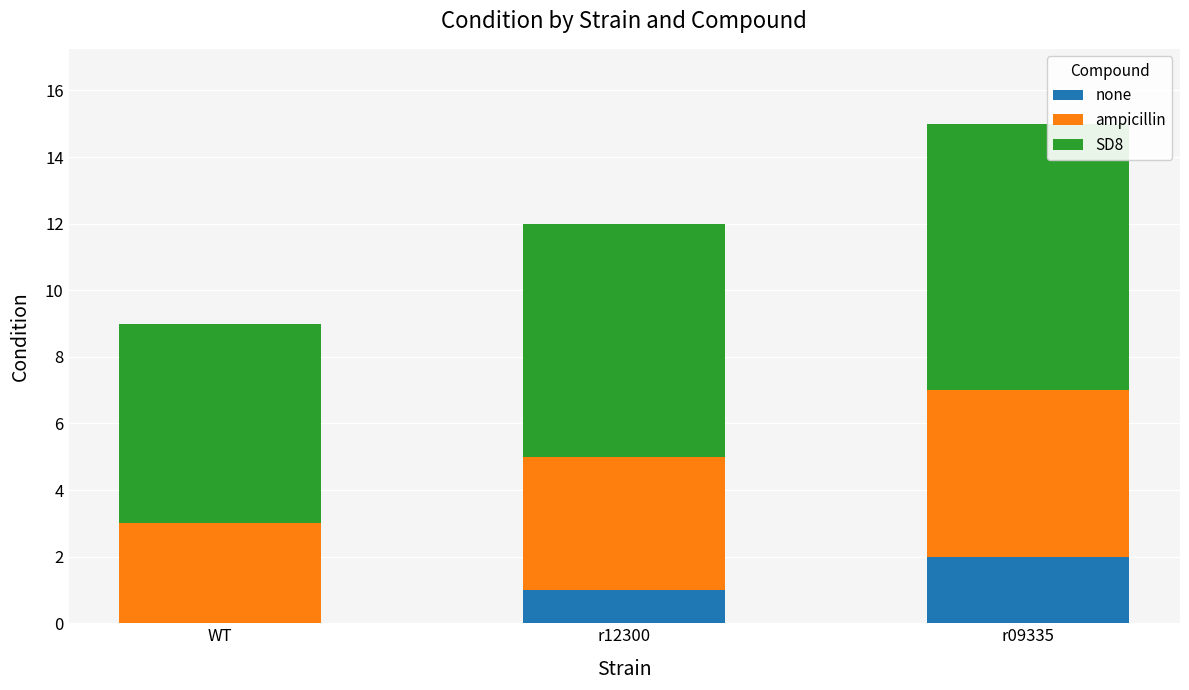

At which category is the sum across all series the highest?

r09335